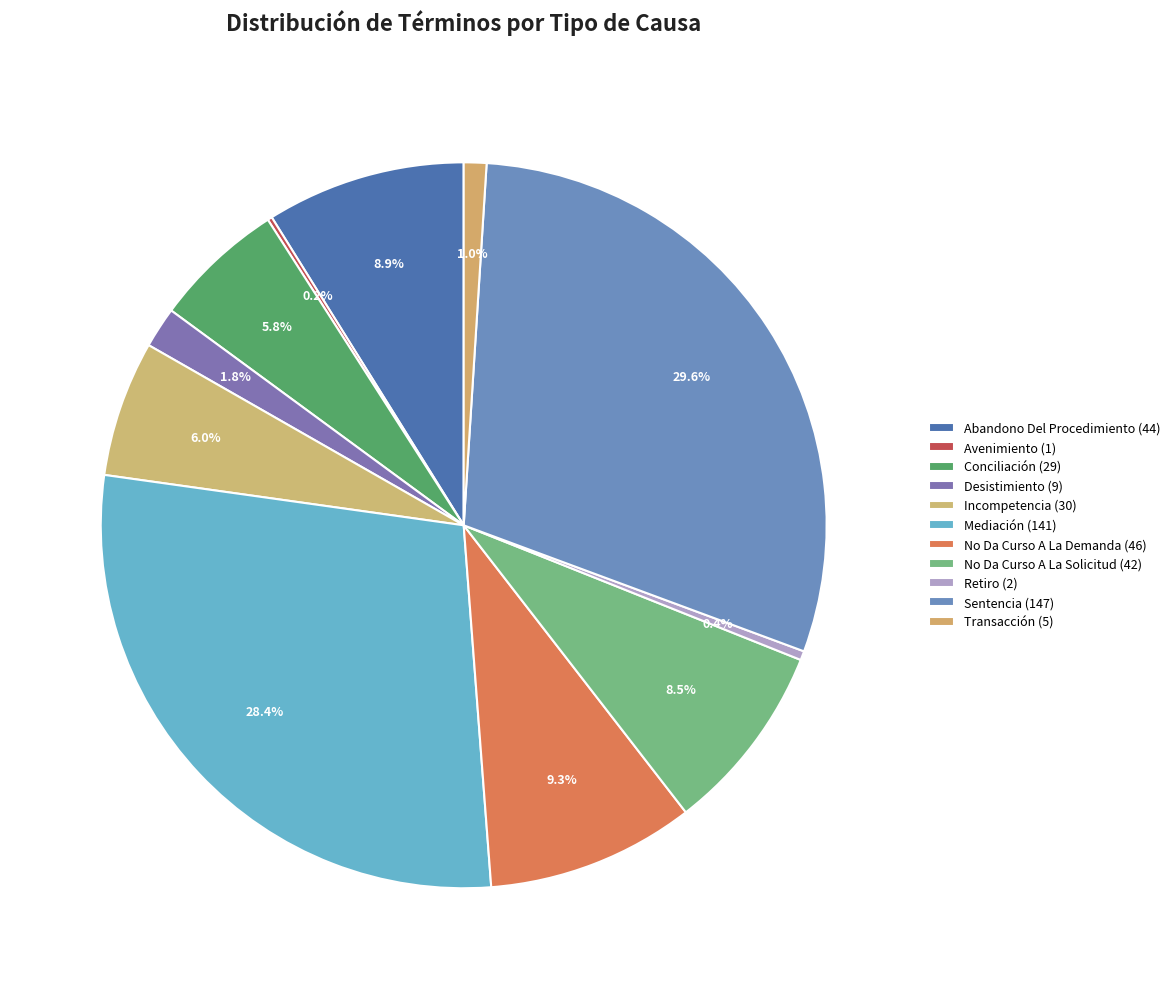

Does Transacción account for over 50% of the chart?

No